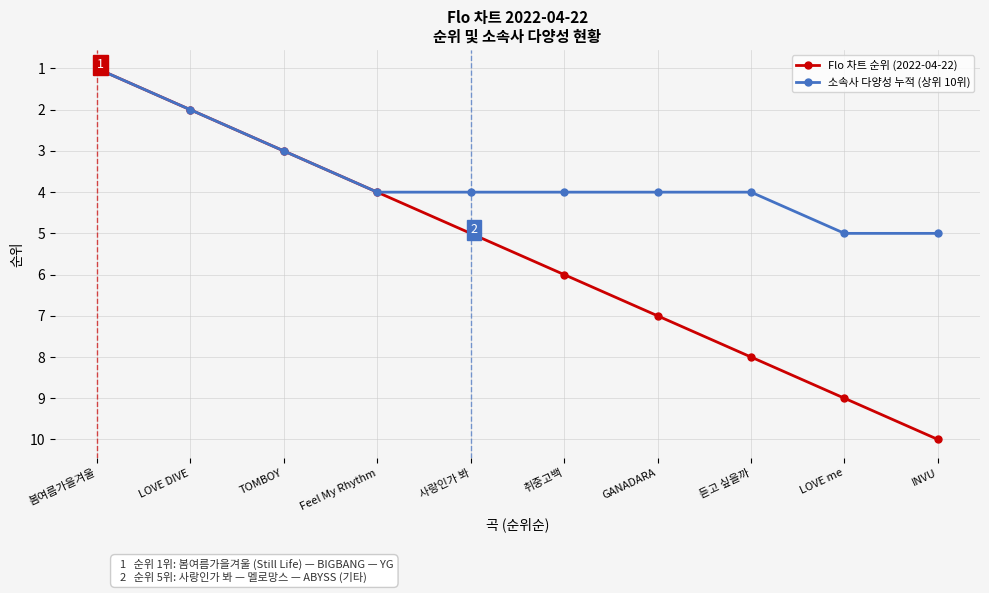

Is this an area chart (filled region under the line)?

No